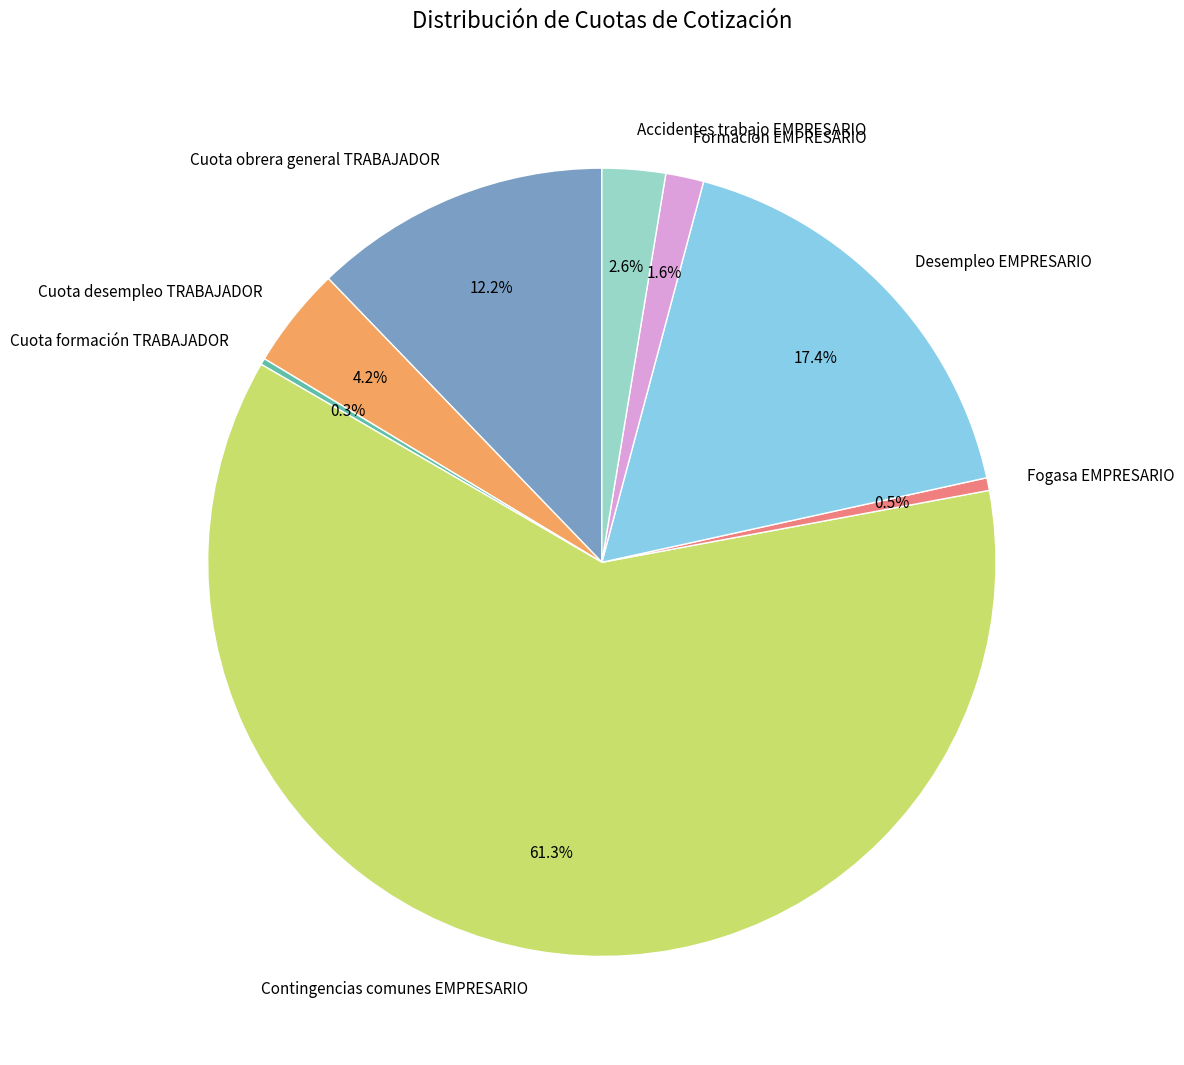

Is it true that Formacion EMPRESARIO is 2% of the pie?

True